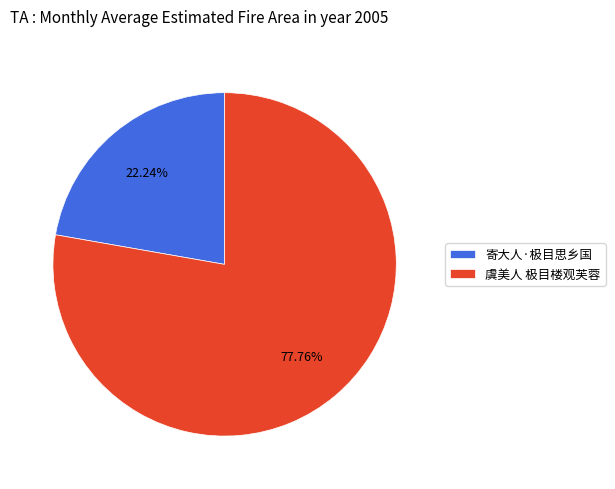

How much of the chart is everything except 寄大人·极目思乡国?

77.8%